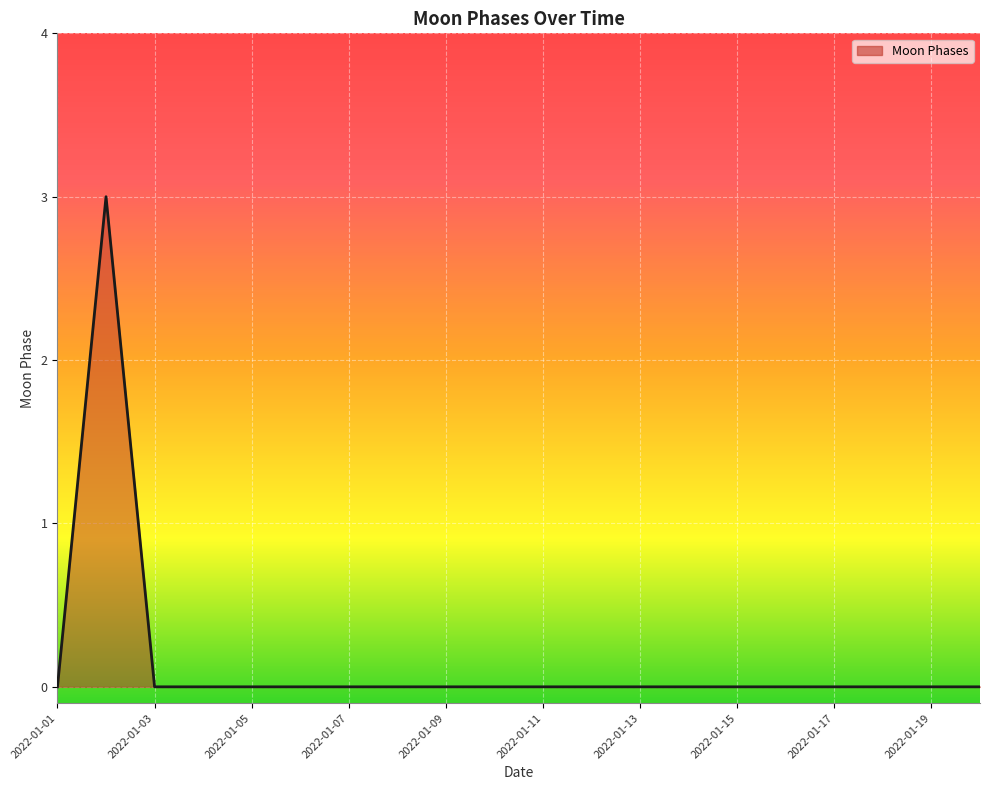

What is the difference between the maximum and minimum values?

3